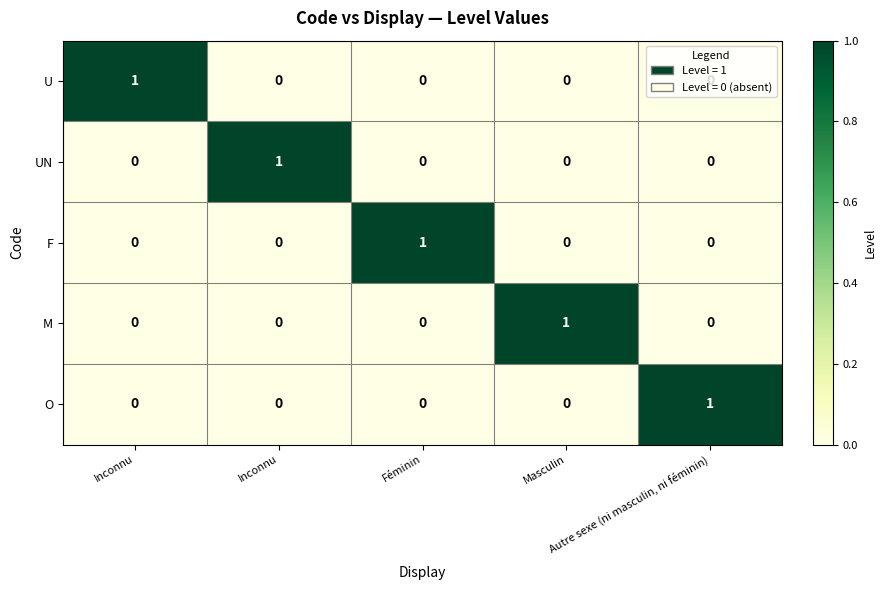

Reading left to right, what are all the values shown in this chart?

U: Inconnu=1	Inconnu=0	Féminin=0	Masculin=0	Autre sexe (ni masculin, ni féminin)=0
UN: Inconnu=0	Inconnu=1	Féminin=0	Masculin=0	Autre sexe (ni masculin, ni féminin)=0
F: Inconnu=0	Inconnu=0	Féminin=1	Masculin=0	Autre sexe (ni masculin, ni féminin)=0
M: Inconnu=0	Inconnu=0	Féminin=0	Masculin=1	Autre sexe (ni masculin, ni féminin)=0
O: Inconnu=0	Inconnu=0	Féminin=0	Masculin=0	Autre sexe (ni masculin, ni féminin)=1